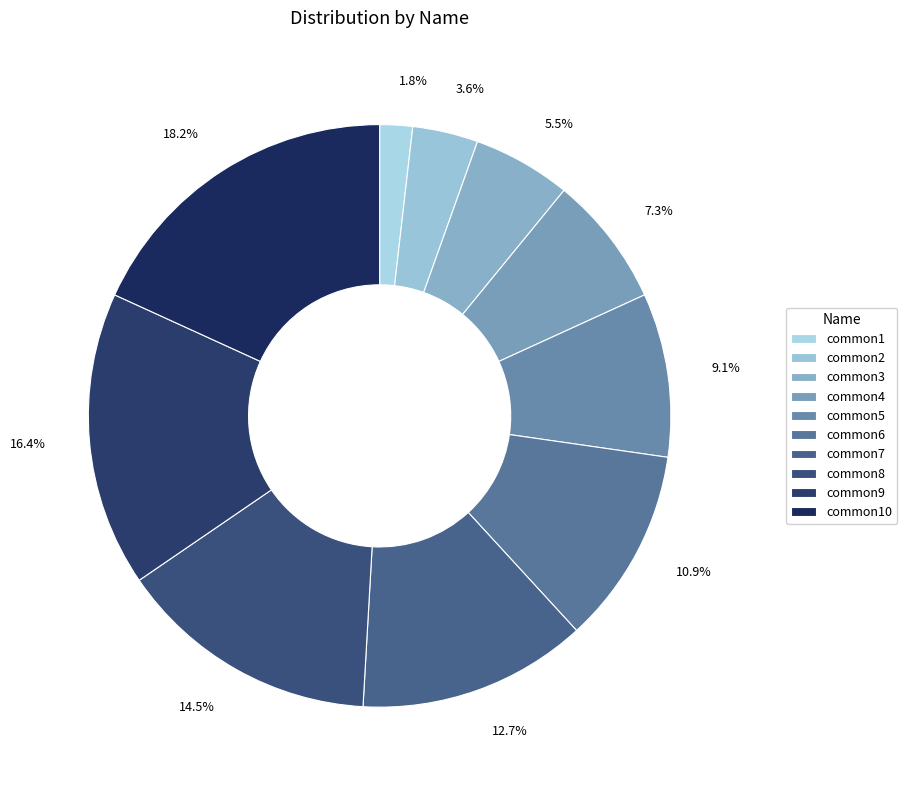

Which category has the biggest portion of the pie?

common10